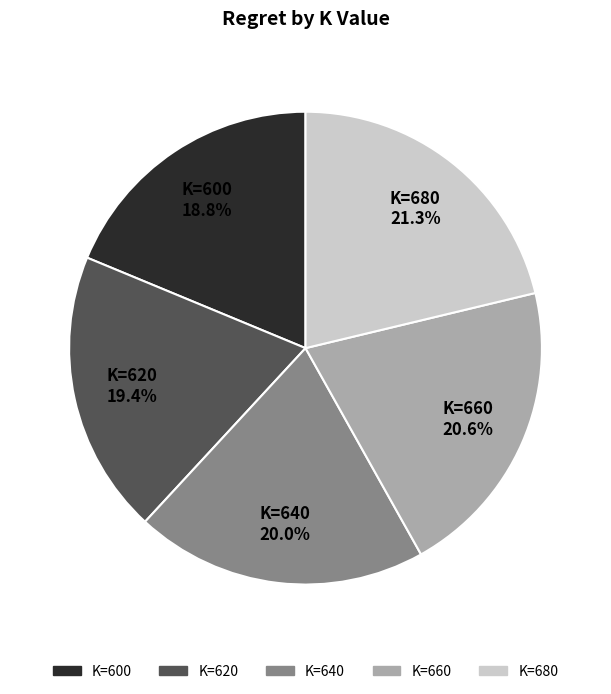

Is there a majority slice in this chart?

No